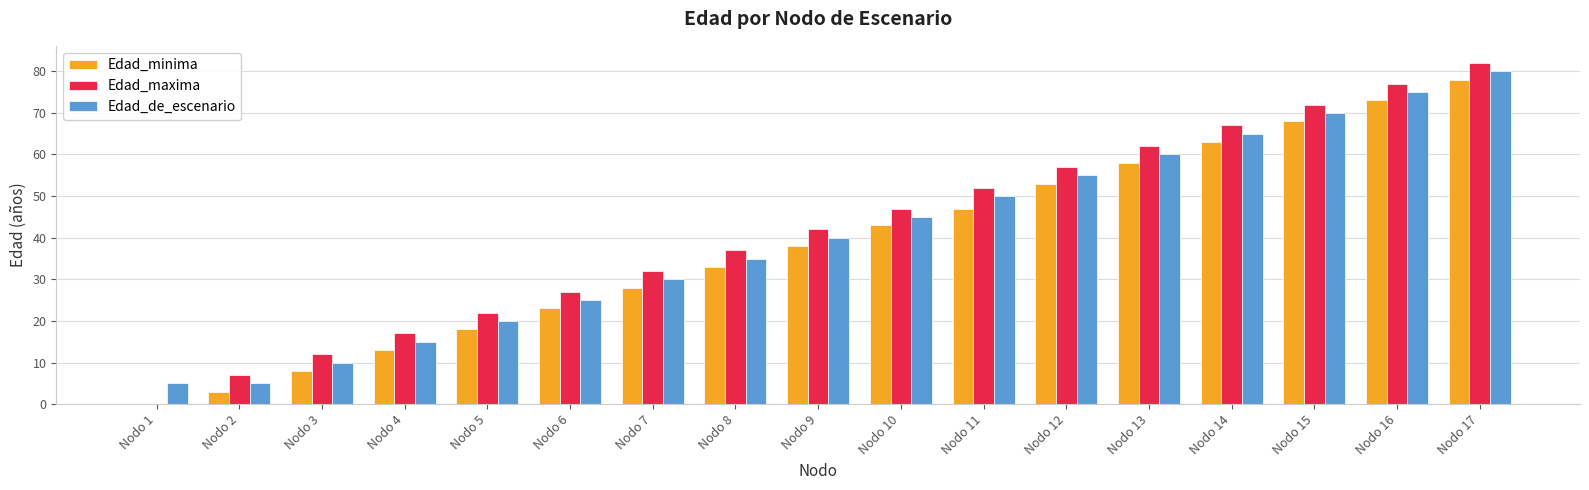

The value of Edad_minima at Nodo 3 is 4. True or false?

False